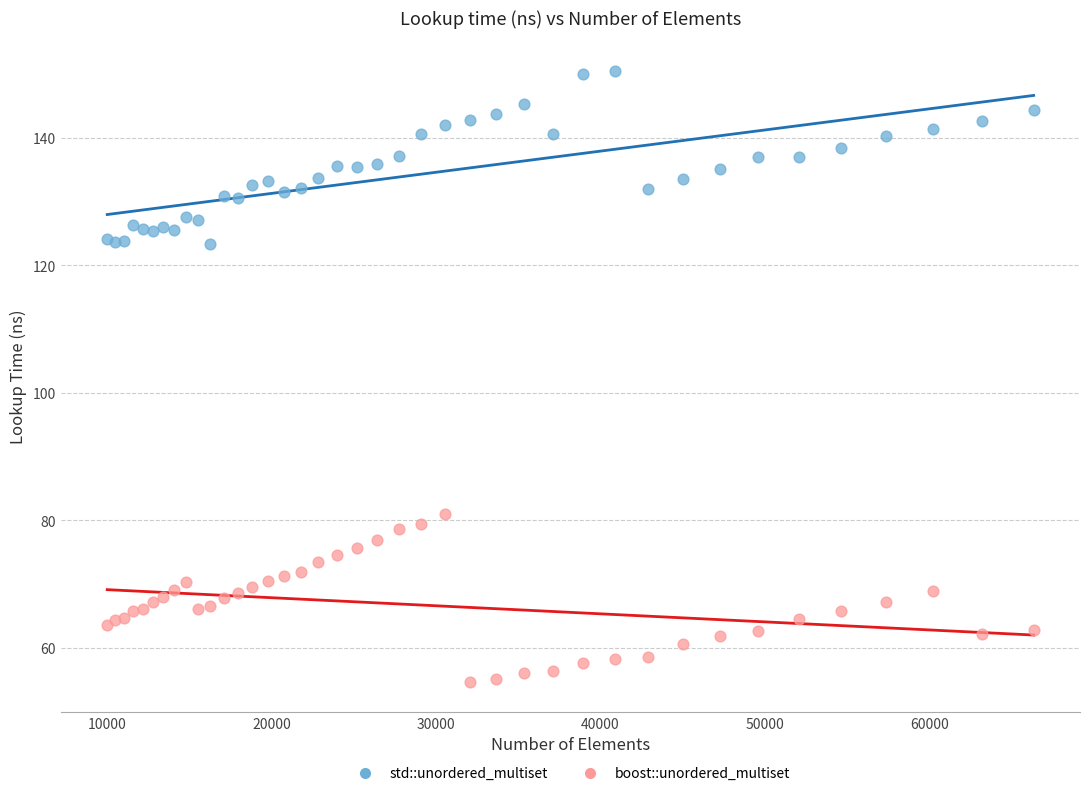

What is the X range (max minus min) for the scatter plot?

56358.0